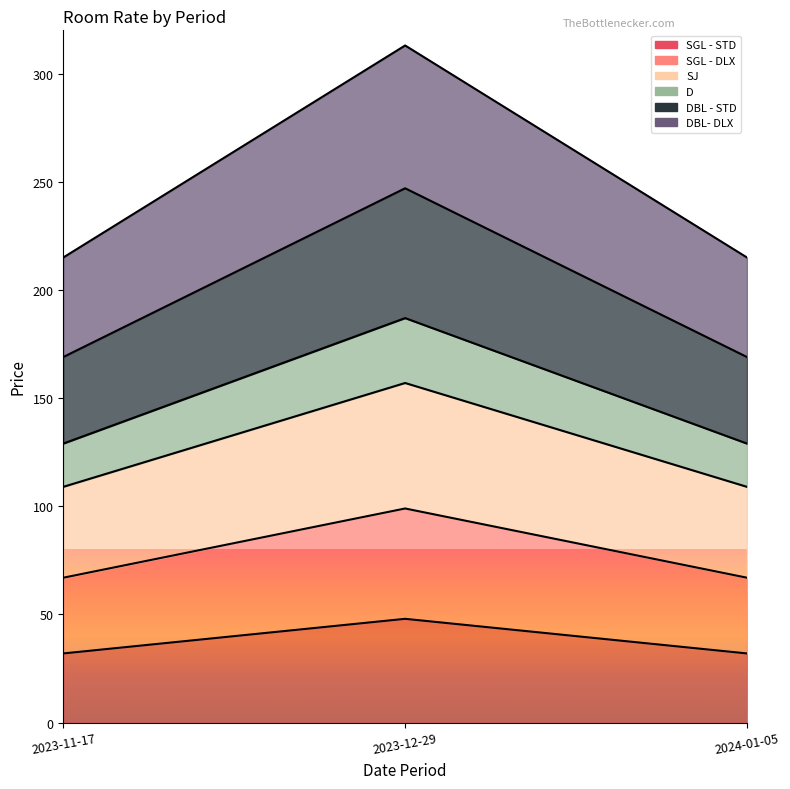

Which category has the lowest value in the D series?

2023-11-17